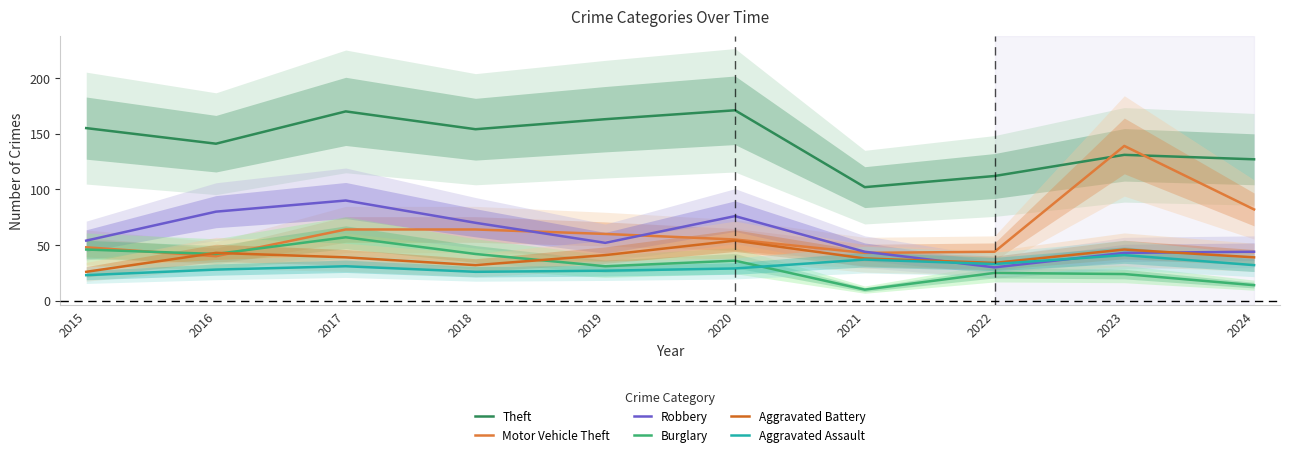

What are all the series names shown in the legend?

Theft, Motor Vehicle Theft, Robbery, Burglary, Aggravated Battery, Aggravated Assault